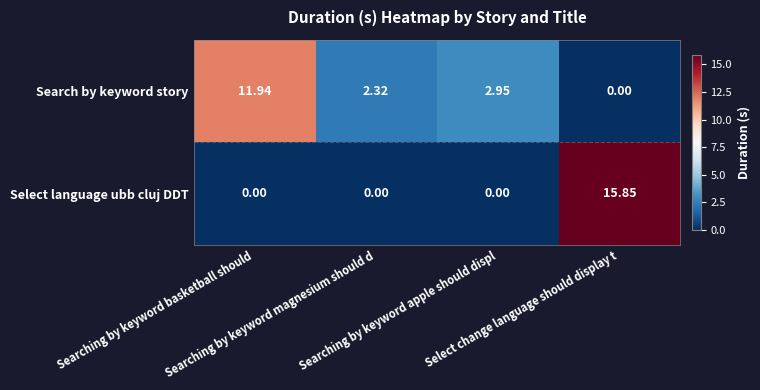

Which series has the largest range (max minus min)?

Select language ubb cluj DDT